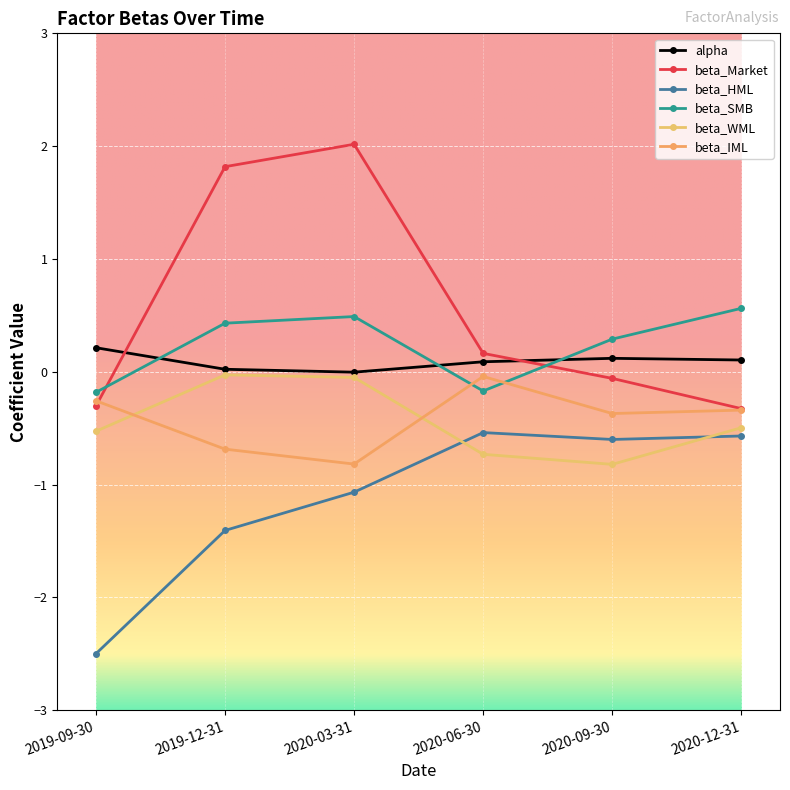

Reading right to left, transcribe all the data shown in this chart.

alpha: 0.1	0.1	0.1	-0.0	0.0	0.2
beta_Market: -0.3	-0.1	0.2	2.0	1.8	-0.3
beta_HML: -0.6	-0.6	-0.5	-1.1	-1.4	-2.5
beta_SMB: 0.6	0.3	-0.2	0.5	0.4	-0.2
beta_WML: -0.5	-0.8	-0.7	-0.1	-0.0	-0.5
beta_IML: -0.3	-0.4	-0.0	-0.8	-0.7	-0.3